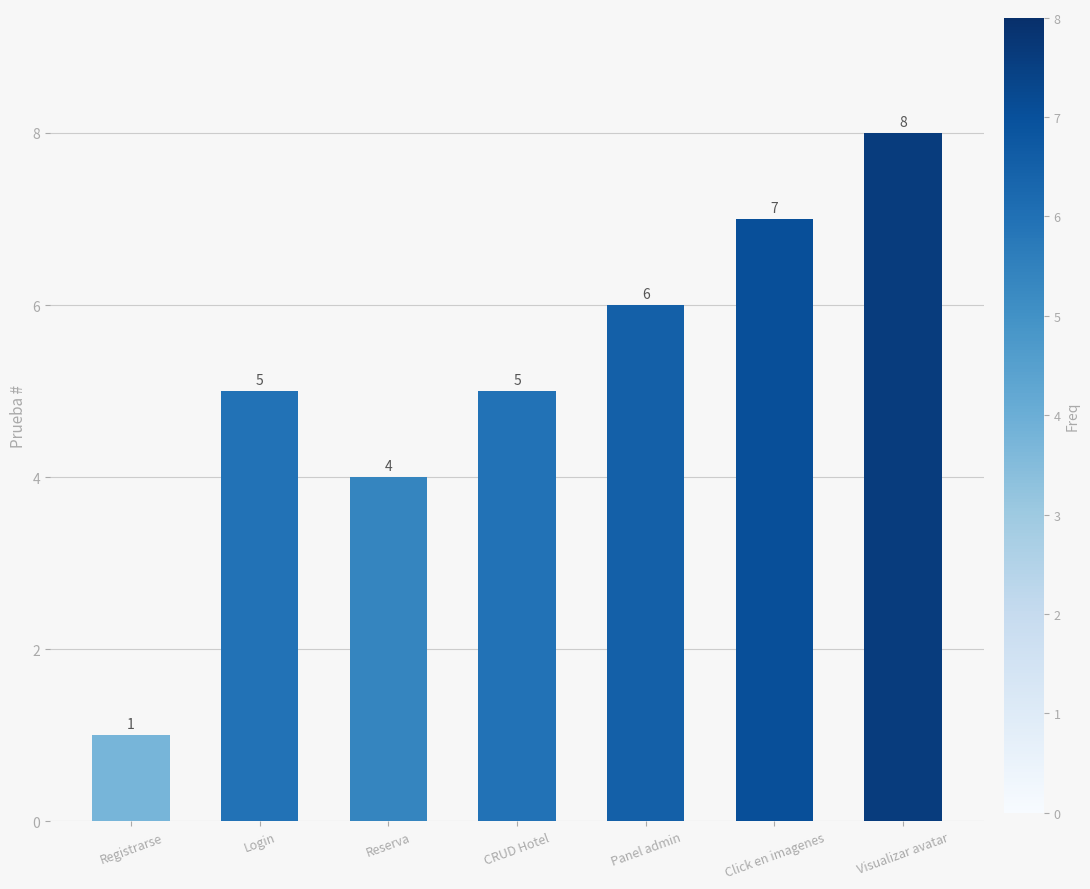

What is the greatest value displayed?

8